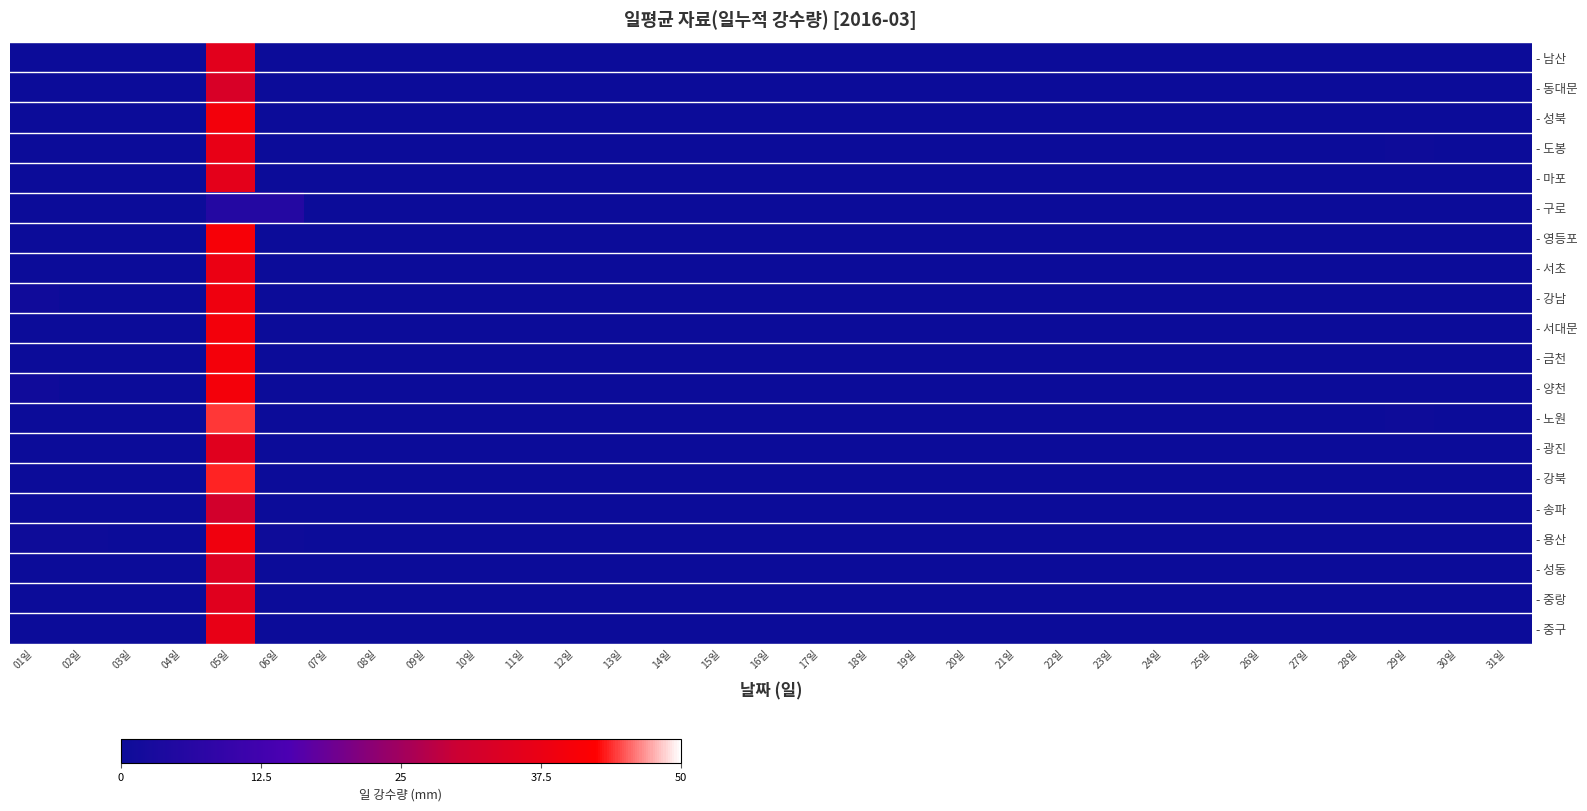

How many categories are shown in the chart?

31